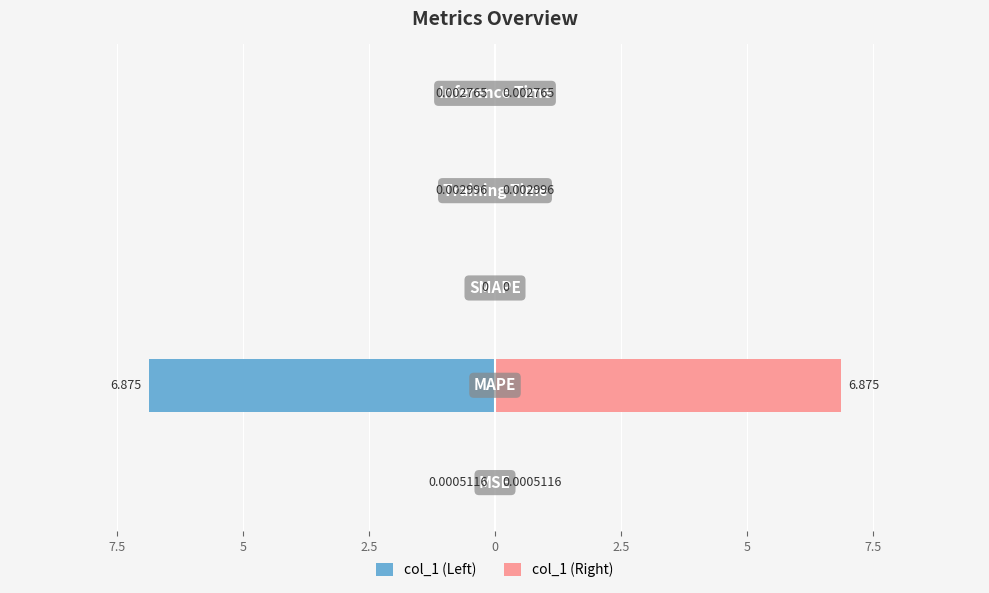

Reading left to right, what are all the values shown in this chart?

col_1 (Left): 10=-0.0	7.5=-6.9	5=0.0	2.5=-0.0	0=-0.0
col_1 (Right): 10=0.0	7.5=6.9	5=0.0	2.5=0.0	0=0.0